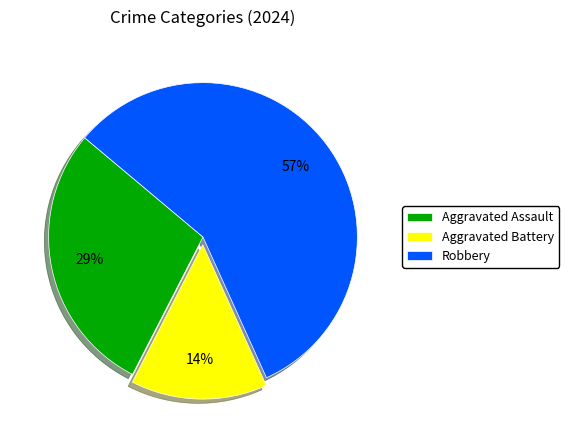

Between Robbery and Aggravated Assault, which is larger?

Robbery